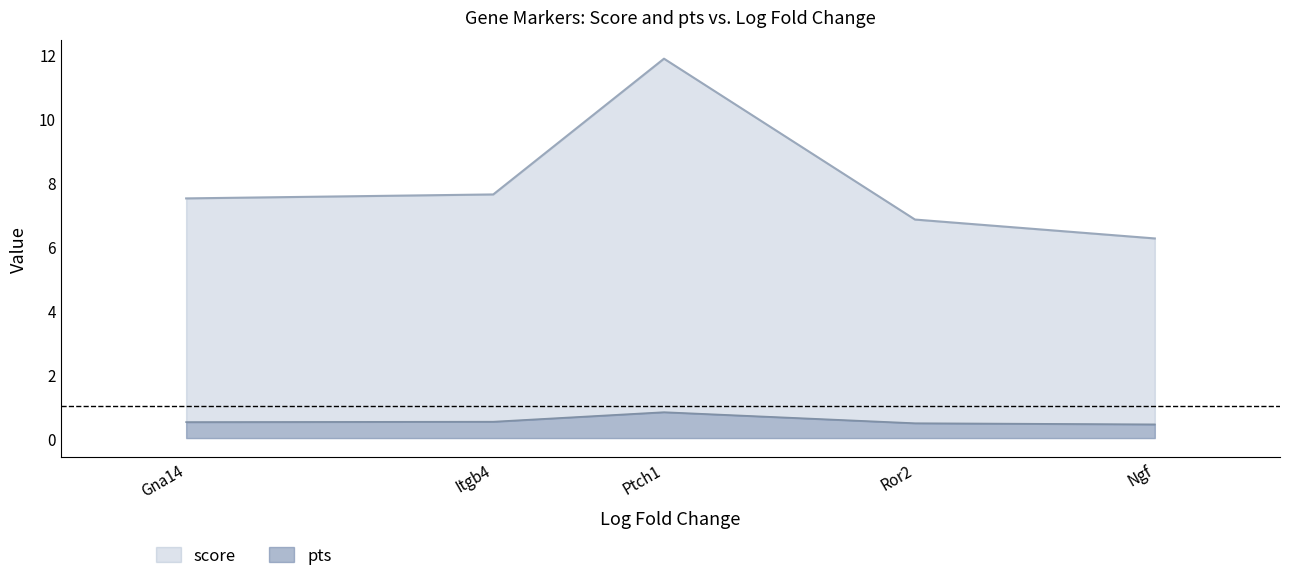

What is the label of the 2nd point from the left?

Itgb4